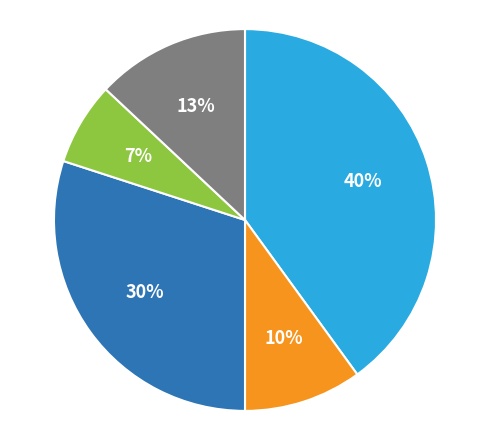

To the nearest percent, what is the average slice percentage?

20%